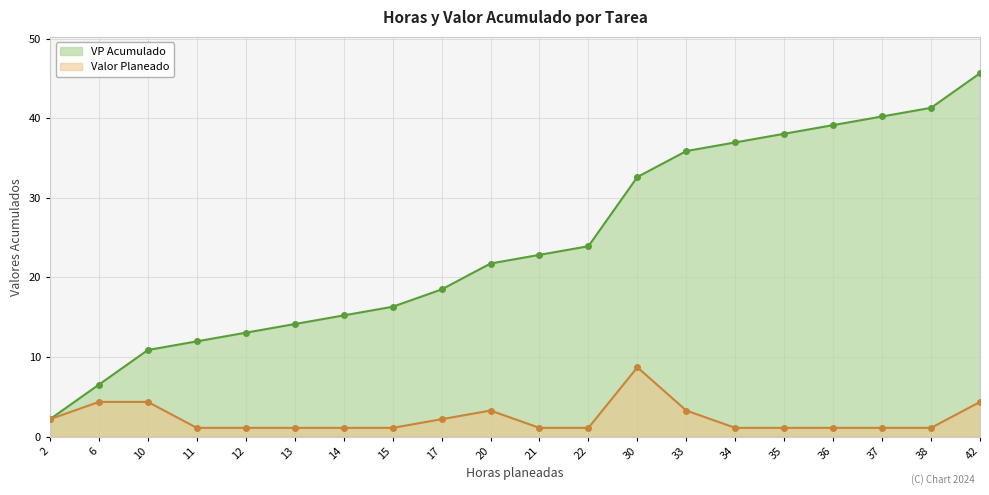

Reading right to left, what are all the values shown in this chart?

Horas Acumuladas: 45.7	41.3	40.2	39.1	38.0	37.0	35.9	32.6	23.9	22.8	21.7	18.5	16.3	15.2	14.1	13.0	12.0	10.9	6.5	2.2
Valor Planeado: 4.3	1.1	1.1	1.1	1.1	1.1	3.3	8.7	1.1	1.1	3.3	2.2	1.1	1.1	1.1	1.1	1.1	4.3	4.3	2.2